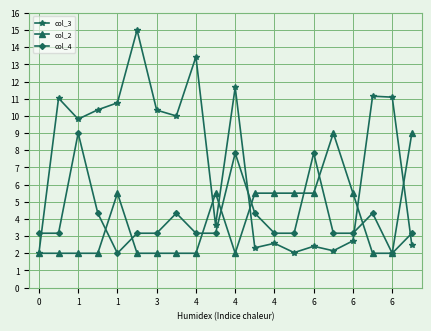

At how many categories does at least one series exceed 4?

19